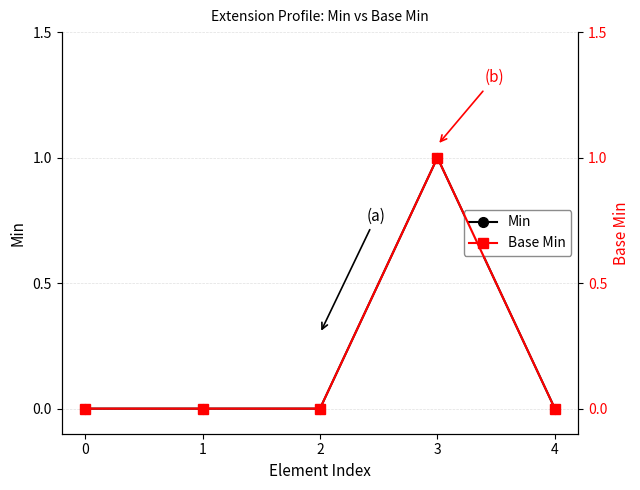

True or false: Base Min has more than 0 interior local peaks.

True